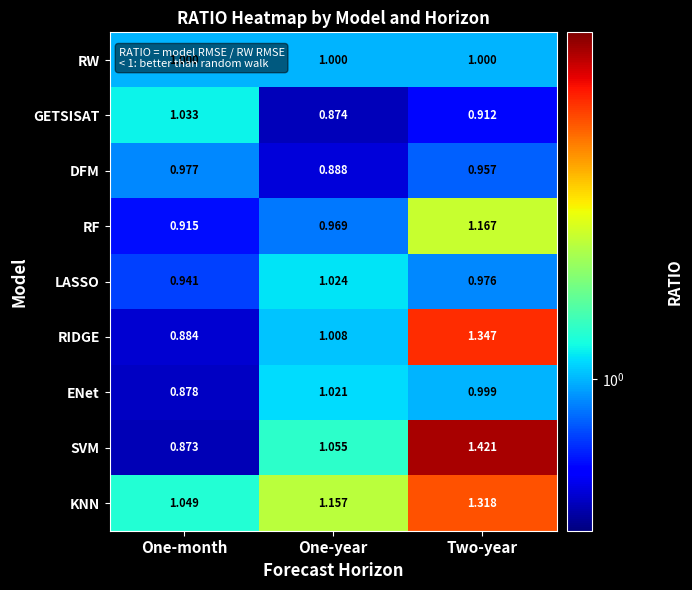

At which category is the sum across all series the highest?

Two-year